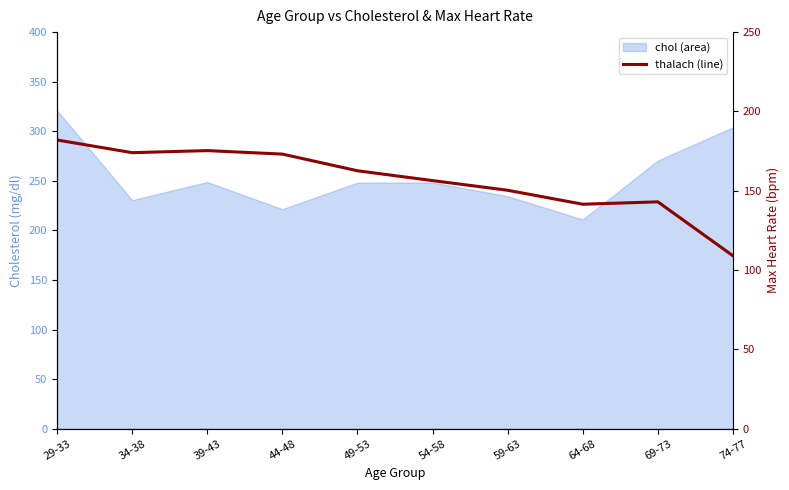

What is the label of the 6th point from the left?

54-58